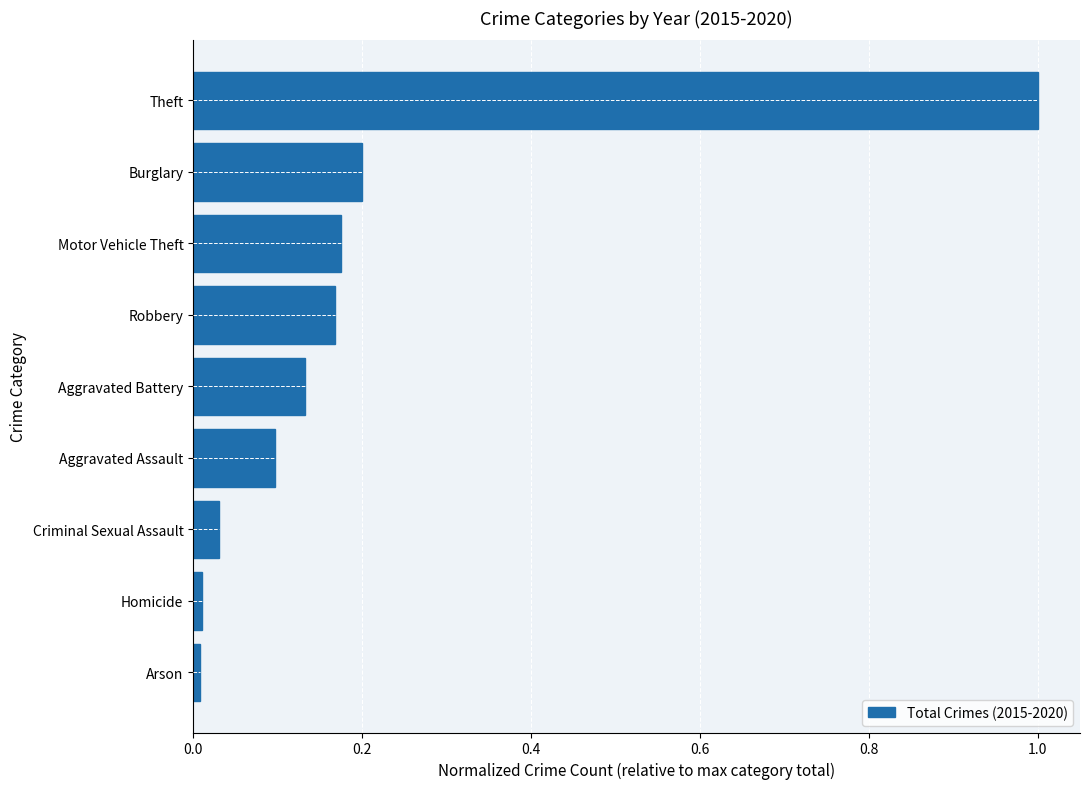

Does the chart contain stacked bars?

No